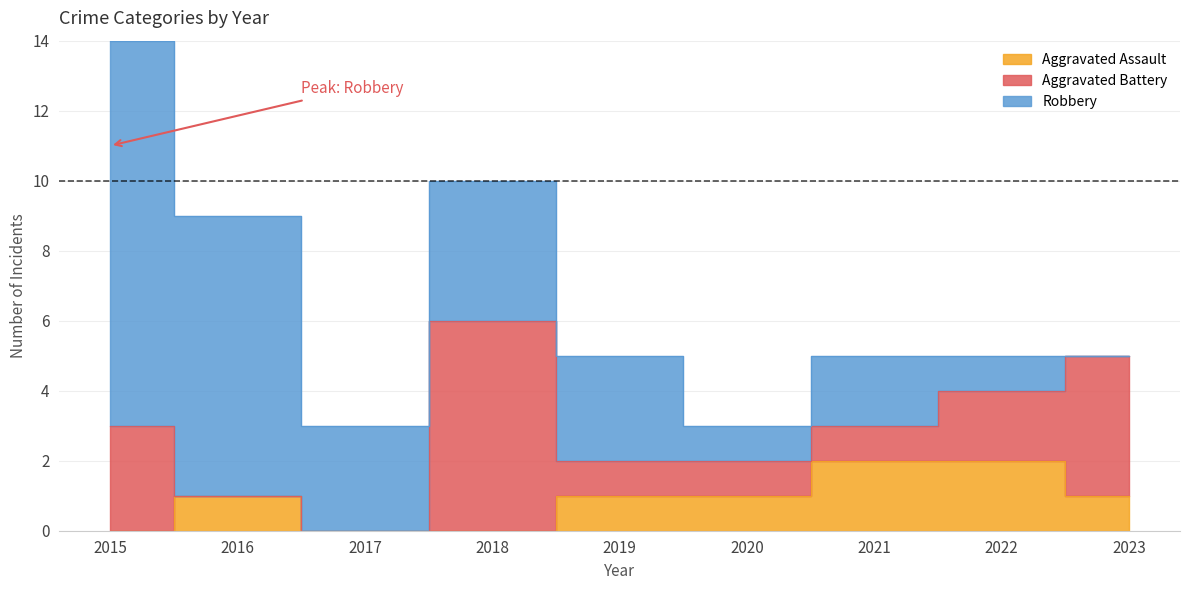

At which category does Robbery reach its first local peak?

2018